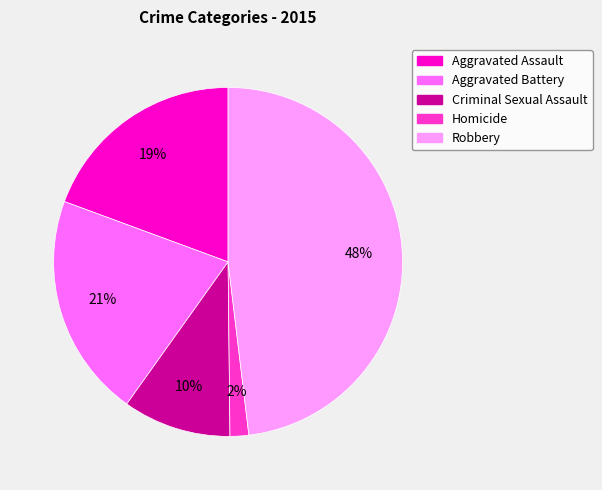

Is there a majority slice in this chart?

No